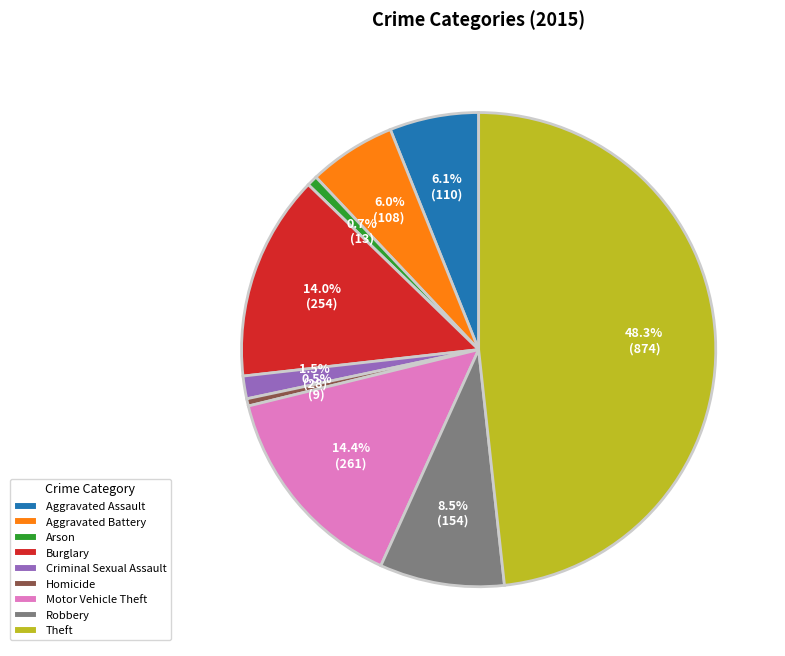

What percentage is the Motor Vehicle Theft slice, to the nearest percent?

14%